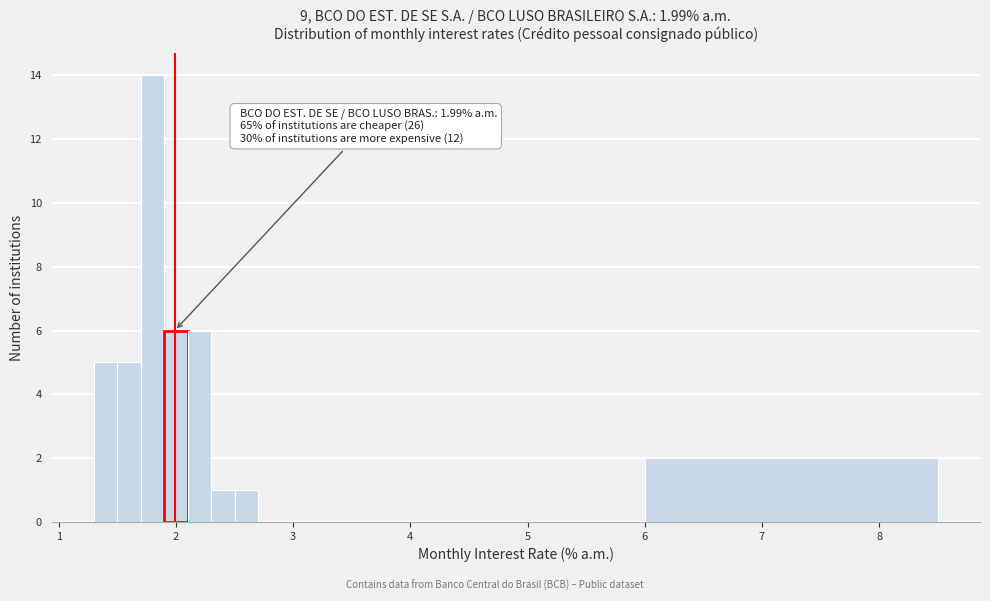

Read against the x-axis, roughly where is the centre of the tallest bar?

1.8